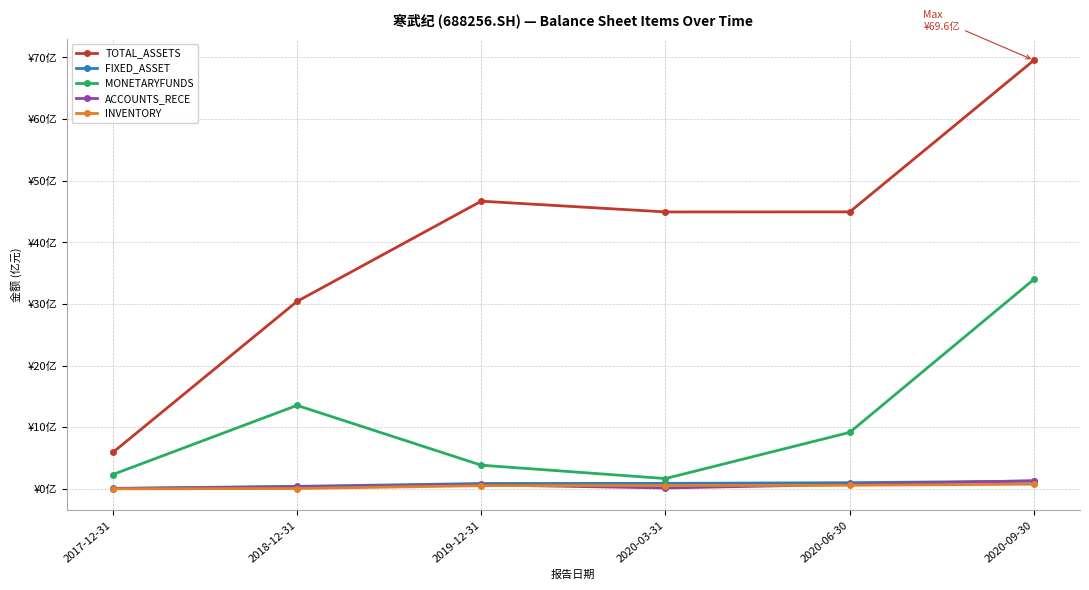

Is this an area chart (filled region under the line)?

No